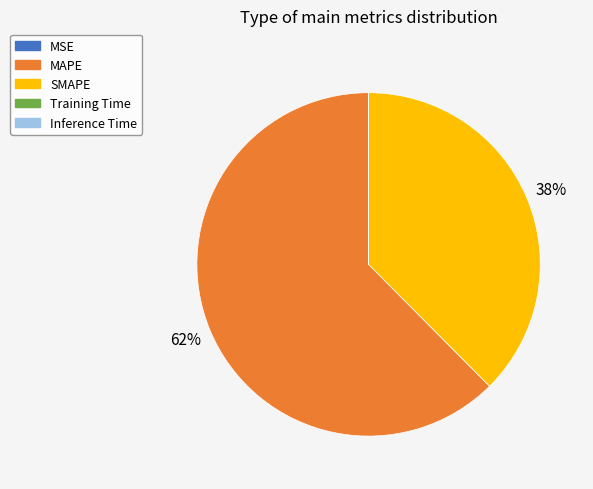

True or false: MAPE accounts for 74% of the total.

False